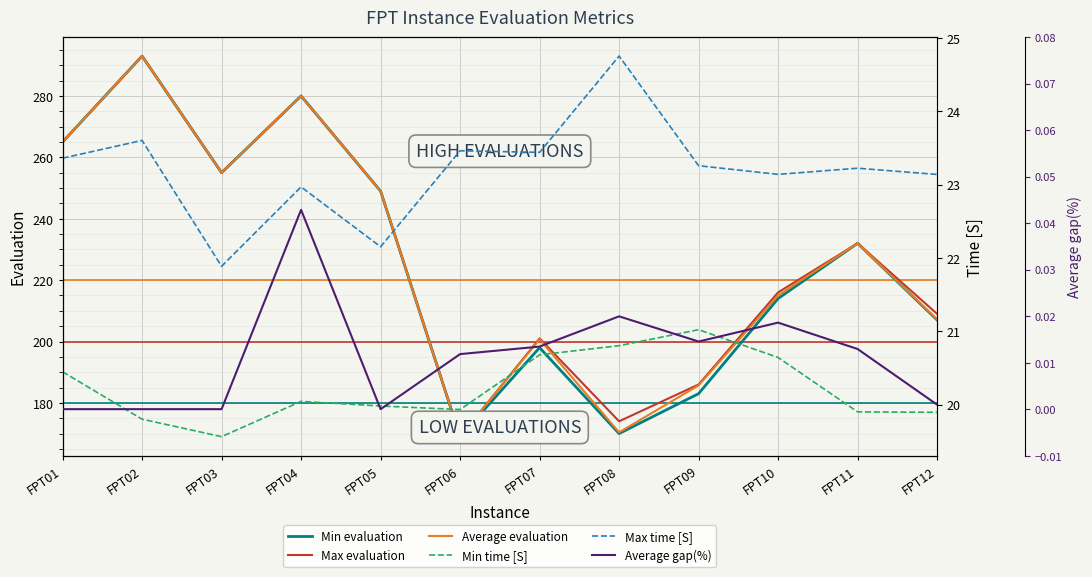

True or false: Average evaluation has a value of 122.9 at FPT11.

False